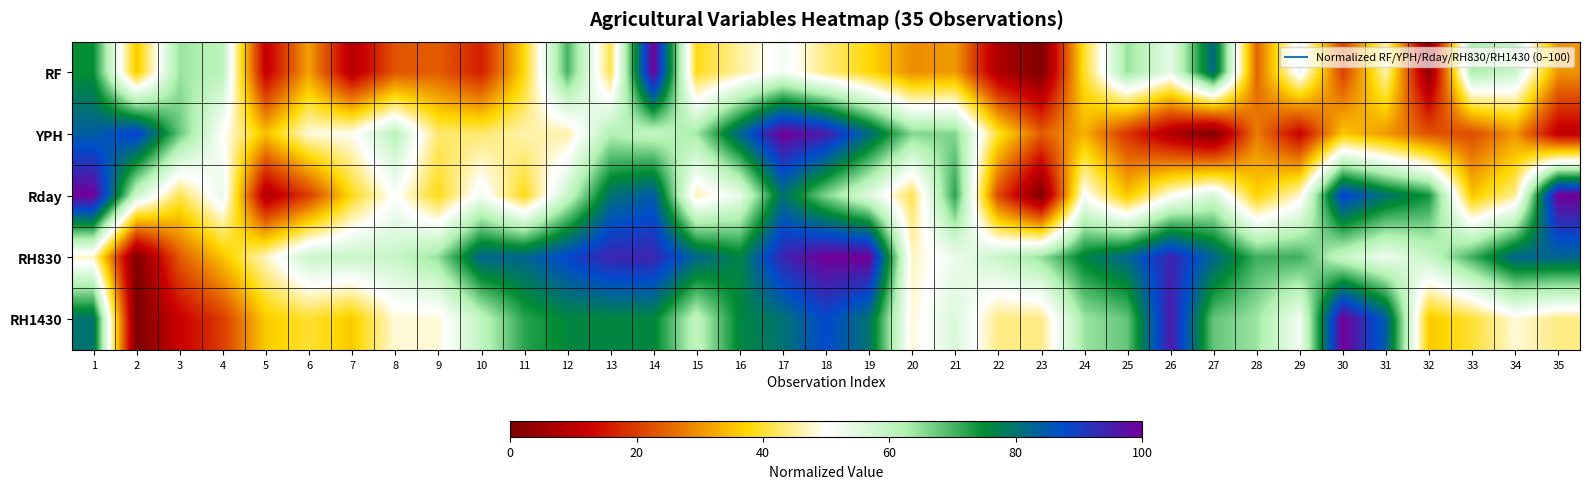

Reading left to right, what are all the values shown in this chart?

RF: 1=74.6	2=35.7	3=64.1	4=60.9	5=10.8	6=31.4	7=8.8	8=22.7	9=24.0	10=16.1	11=37.7	12=70.0	13=41.2	14=100.0	15=38.6	16=45.3	17=51.9	18=43.8	19=37.7	20=29.3	21=30.8	22=7.7	23=0.0	24=39.5	25=64.5	26=54.2	27=81.9	28=24.9	29=53.3	30=20.3	31=46.2	32=2.5	33=63.0	34=58.7	35=30.2
YPH: 1=83.8	2=89.6	3=67.9	4=50.1	5=34.9	6=48.3	7=49.6	8=60.9	9=42.9	10=42.9	11=46.0	12=45.6	13=62.1	14=59.5	15=63.5	16=82.4	17=100.0	18=95.3	19=81.5	20=65.9	21=65.9	22=39.9	23=23.9	24=33.2	25=18.9	26=7.8	27=0.0	28=27.7	29=12.1	30=35.5	31=30.7	32=22.6	33=22.0	34=30.4	35=10.4
Rday: 1=100.0	2=58.5	3=41.5	4=53.8	5=7.7	6=20.0	7=38.5	8=50.8	9=38.5	10=52.3	11=38.5	12=58.5	13=80.0	14=84.6	15=46.2	16=53.8	17=80.0	18=66.2	19=55.4	20=41.5	21=72.3	22=21.5	23=0.0	24=50.8	25=35.4	26=49.2	27=56.9	28=36.9	29=47.7	30=89.2	31=80.0	32=73.8	33=35.4	34=44.6	35=100.0
RH830: 1=47.1	2=0.0	3=23.5	4=35.3	5=47.1	6=58.8	7=58.8	8=58.8	9=64.7	10=82.4	11=82.4	12=88.2	13=94.1	14=94.1	15=82.4	16=76.5	17=94.1	18=100.0	19=100.0	20=47.1	21=52.9	22=58.8	23=64.7	24=76.5	25=82.4	26=94.1	27=82.4	28=70.6	29=70.6	30=58.8	31=52.9	32=58.8	33=70.6	34=82.4	35=82.4
RH1430: 1=80.0	2=0.0	3=12.0	4=20.0	5=36.0	6=40.0	7=36.0	8=48.0	9=48.0	10=60.0	11=72.0	12=76.0	13=76.0	14=76.0	15=60.0	16=76.0	17=80.0	18=88.0	19=80.0	20=48.0	21=56.0	22=44.0	23=44.0	24=64.0	25=68.0	26=96.0	27=68.0	28=64.0	29=52.0	30=100.0	31=84.0	32=36.0	33=40.0	34=48.0	35=44.0